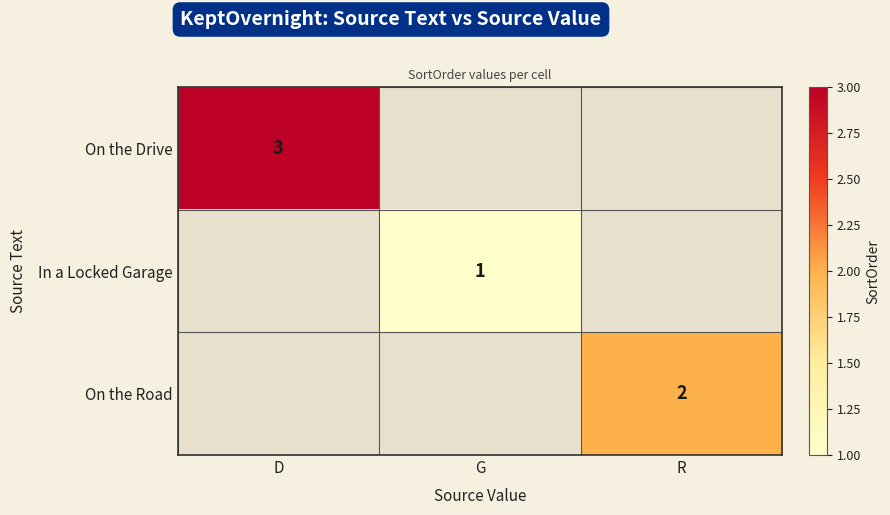

At how many categories does at least one series exceed 2?

1